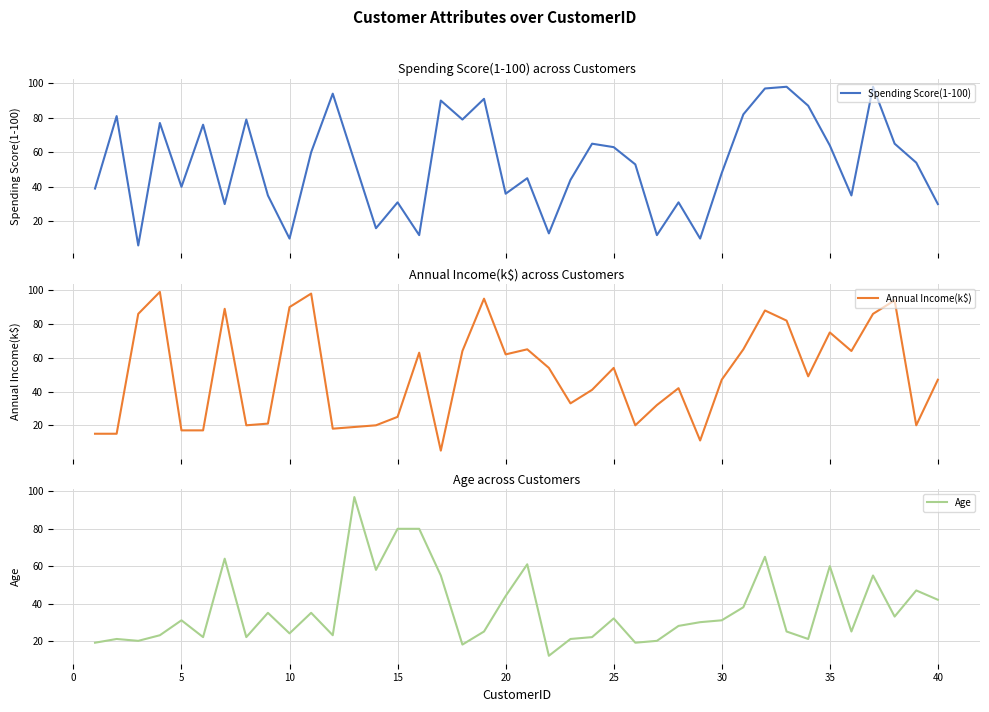

Rank the series by their maximum value, from highest to lowest.

Annual Income(k$), Spending Score(1-100), Age